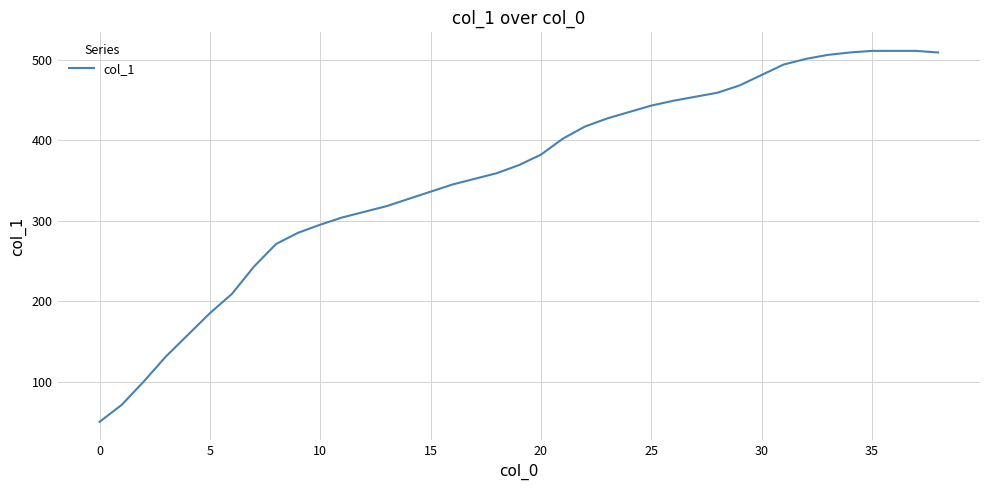

What is the smallest value displayed?

50